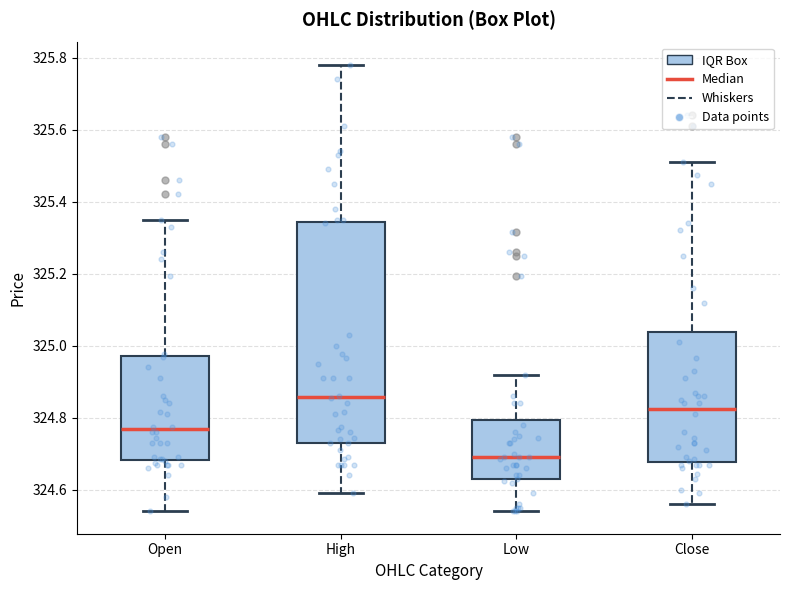

Reading left to right, transcribe this box plot: for each box, give where its median line is, the range the box spans, and where its two whiskers end, as read against the y-axis. The values are not printed on the chart, so give them approximately, as read against the axis.

Open: median 324.76, box 324.68 to 324.98, whiskers 324.54 to 325.36
High: median 324.86, box 324.74 to 325.34, whiskers 324.60 to 325.78
Low: median 324.70, box 324.62 to 324.80, whiskers 324.54 to 324.92
Close: median 324.82, box 324.68 to 325.04, whiskers 324.56 to 325.52